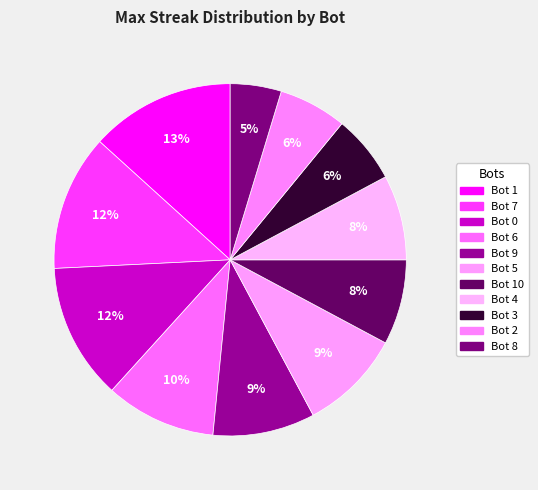

To the nearest percent, what is the difference between the Bot 9 and Bot 6 slice percentages?

1%